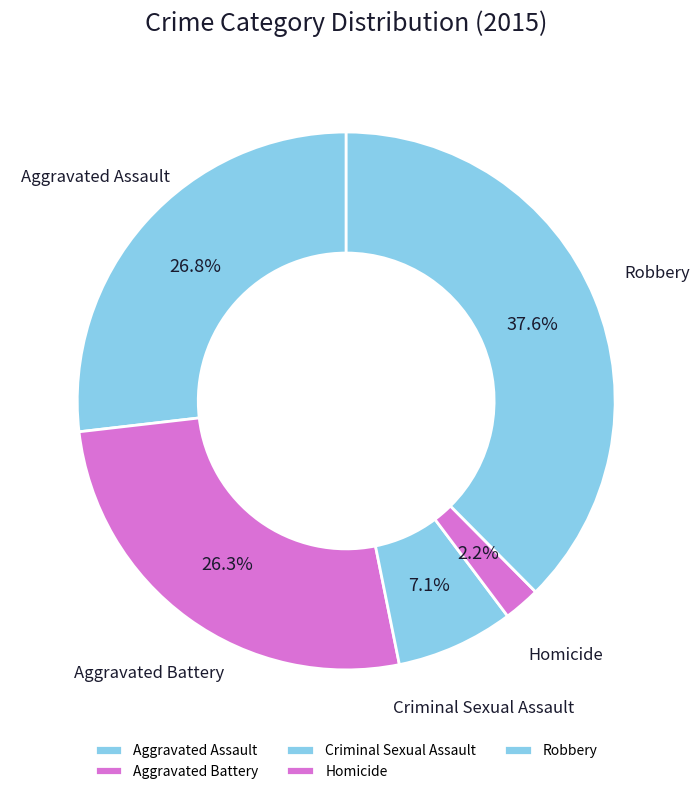

To the nearest percent, what is the difference between the Aggravated Battery and Robbery slice percentages?

11%